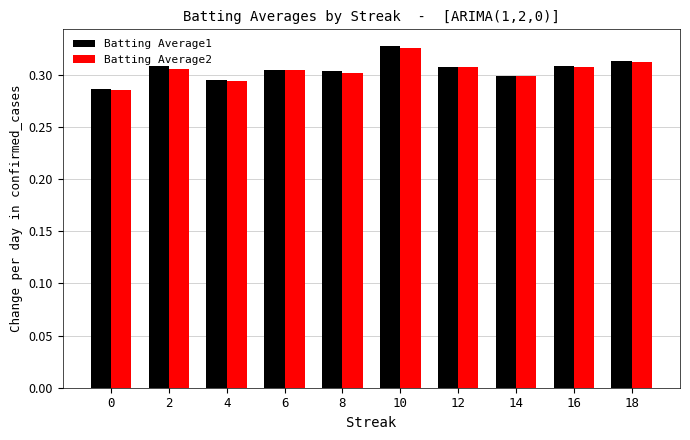

At which category is the sum across all series the highest?

10